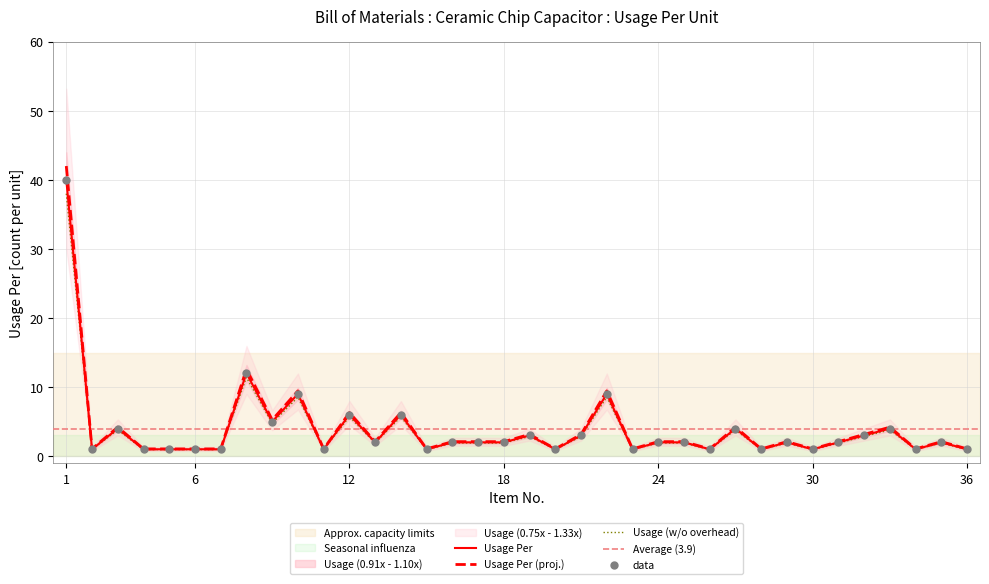

Between 27 and 17, which is larger?

27